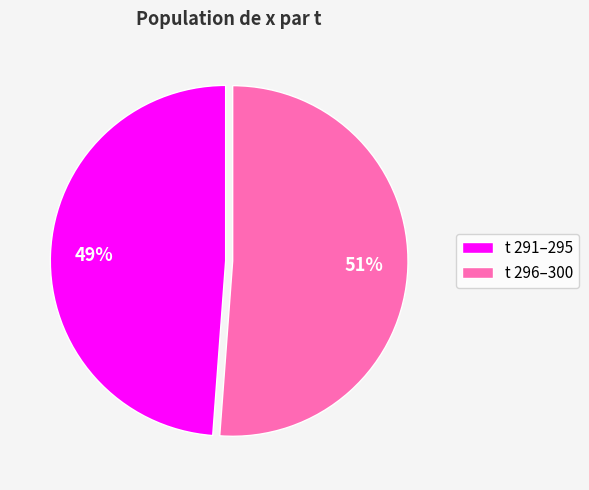

The t 291–295 slice represents 57% of the pie. True or false?

False